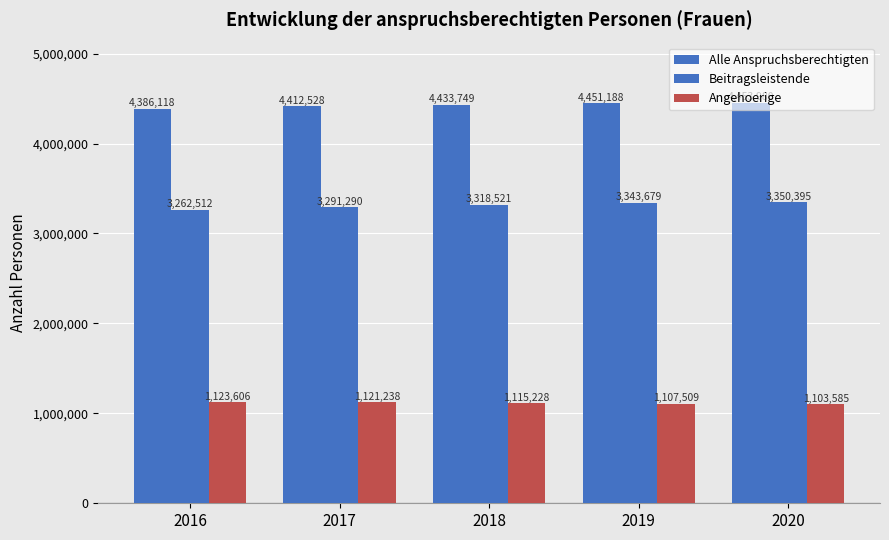

How many values in the Beitragsleistende series are below 3318521?

2